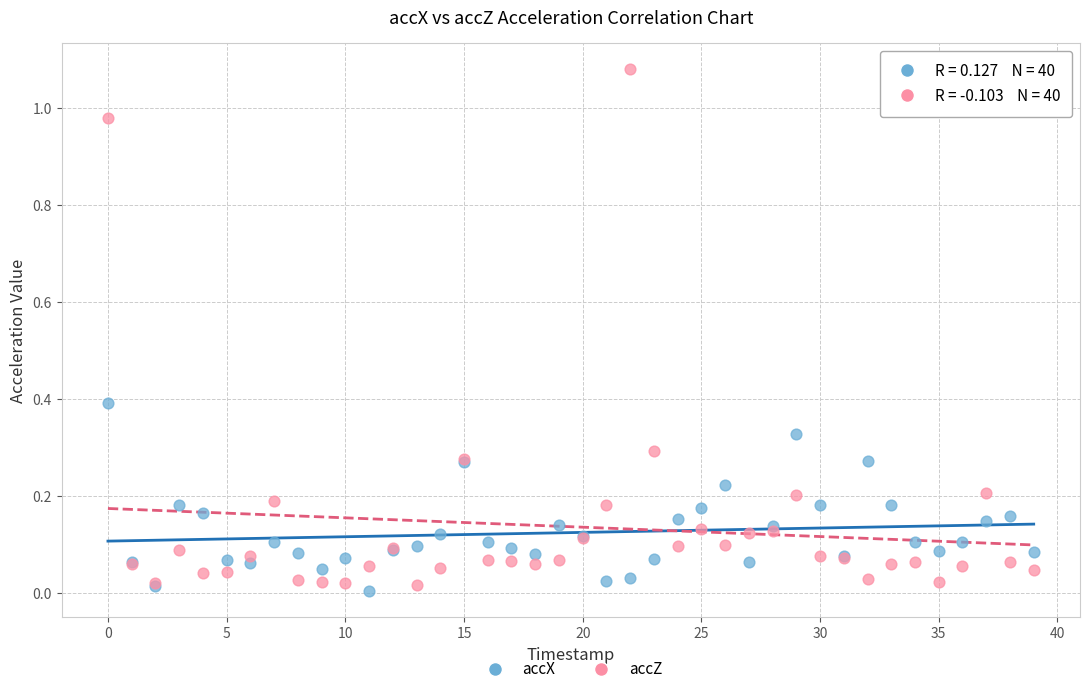

Which series has the widest spread of Y values?

accZ